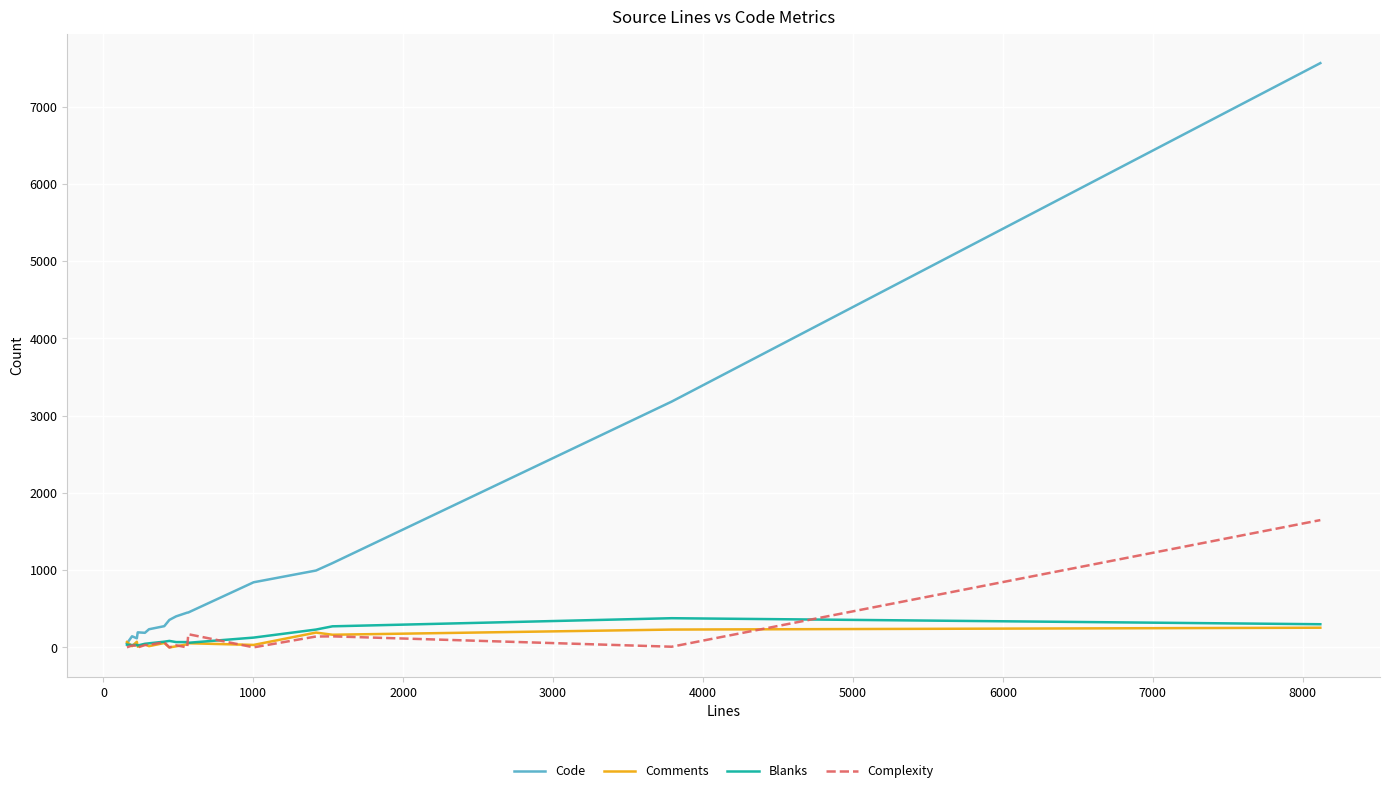

What is the highest value of the Blanks series?

378